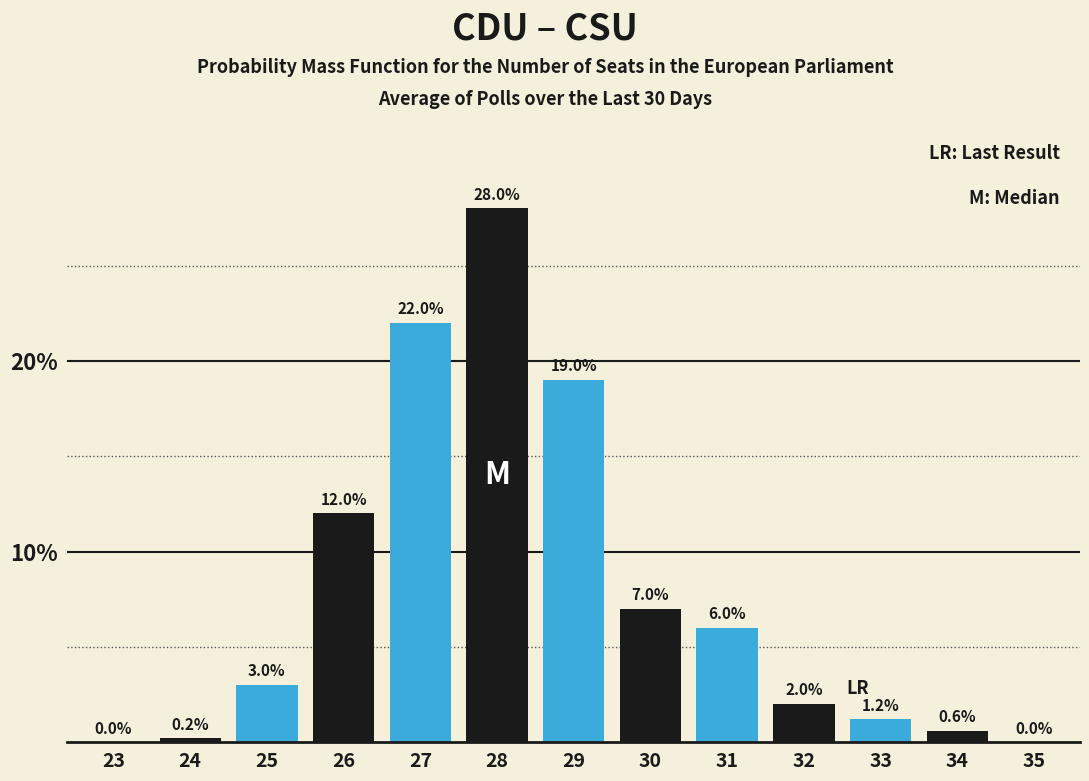

Reading left to right, list all the values displayed in this chart.

23=0.0	24=0.2	25=3.0	26=12.0	27=22.0	28=28.0	29=19.0	30=7.0	31=6.0	32=2.0	33=1.2	34=0.6	35=0.0